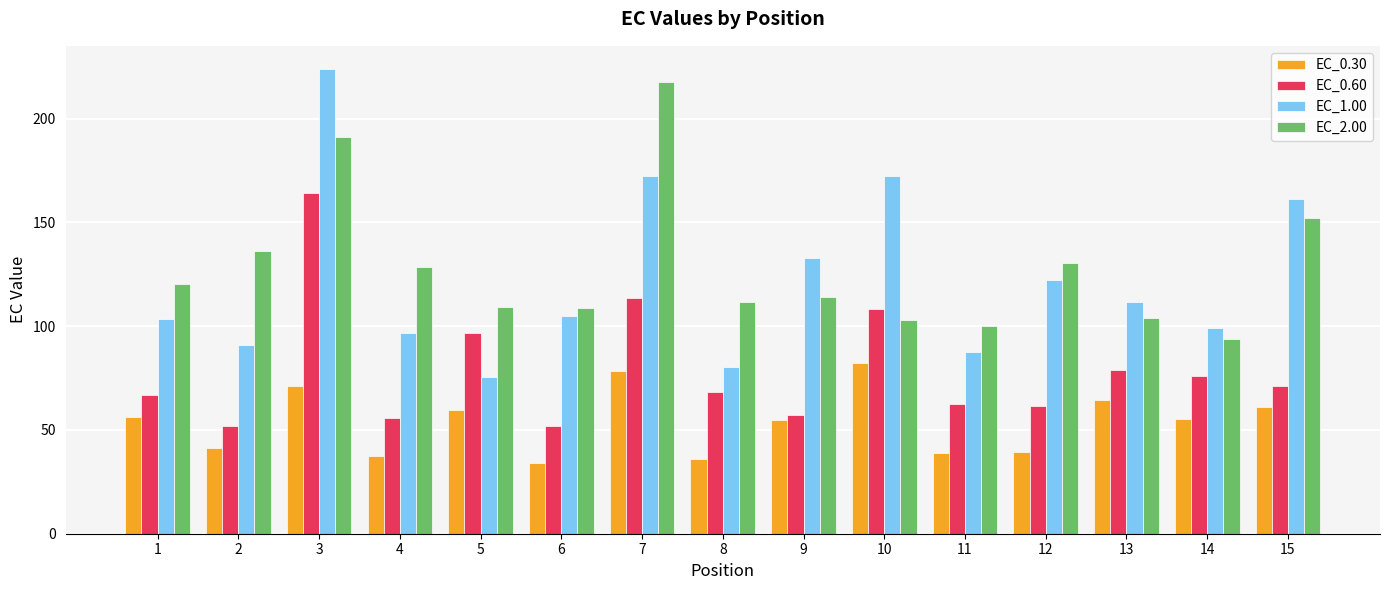

Is it true that EC_1.00 equals 105.1 at 6?

True